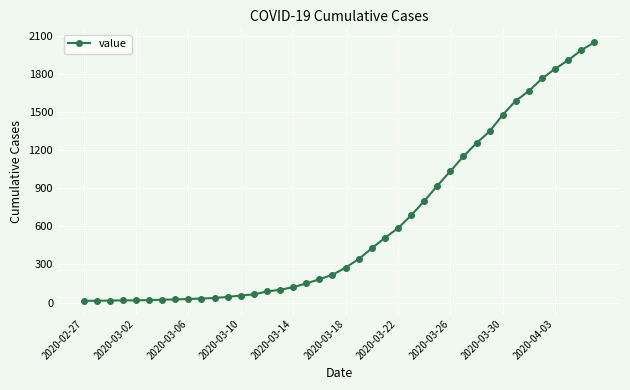

What is the sum of all values?

24844